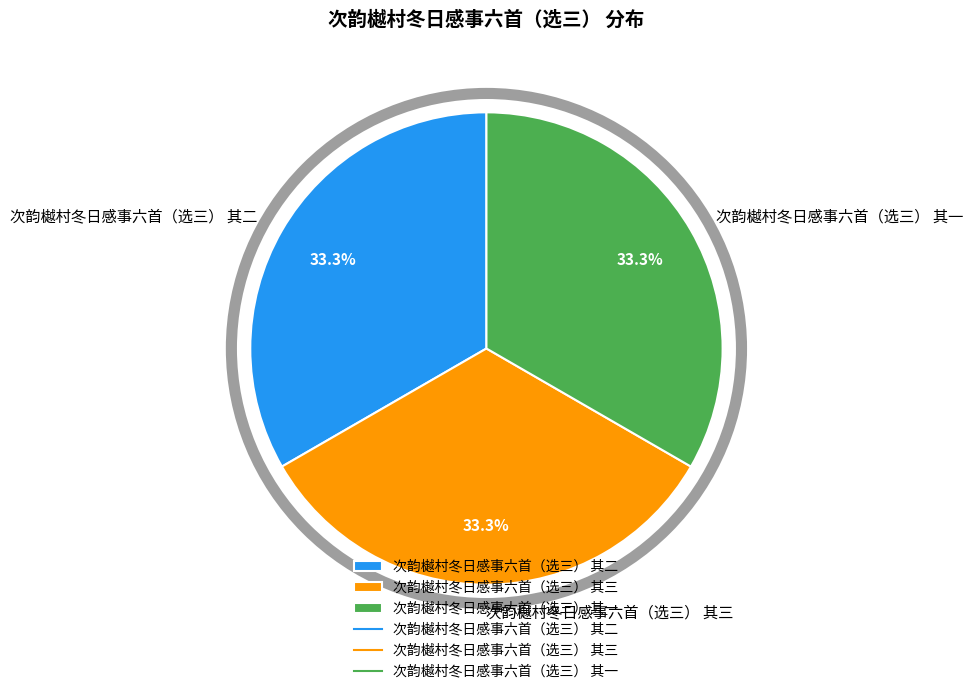

Approximately how many times larger is the value at 次韵樾村冬日感事六首（选三） 其二 compared to 次韵樾村冬日感事六首（选三） 其三?

1.0